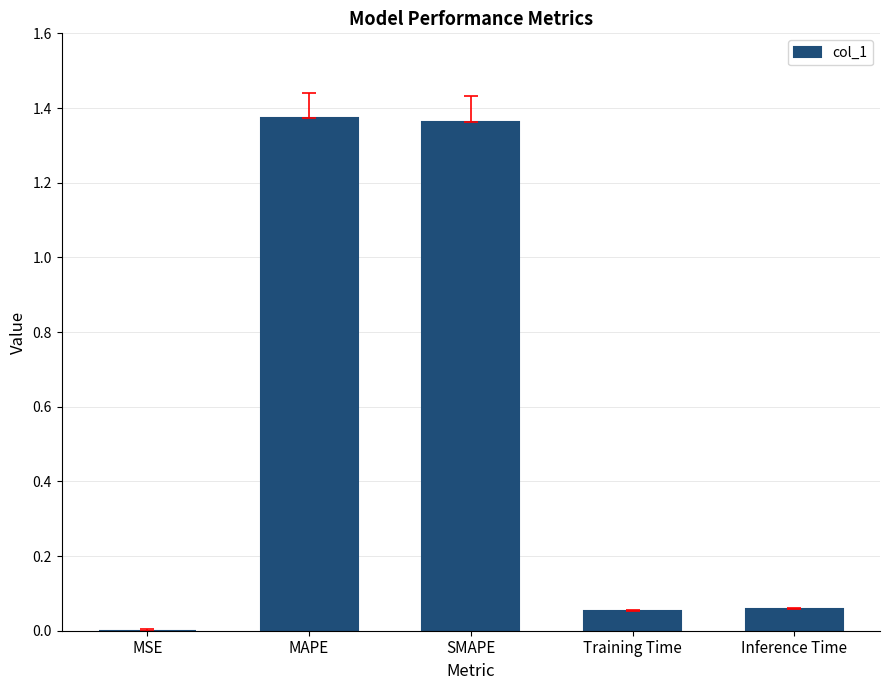

What is the change in value from SMAPE to Inference Time?

-1.3